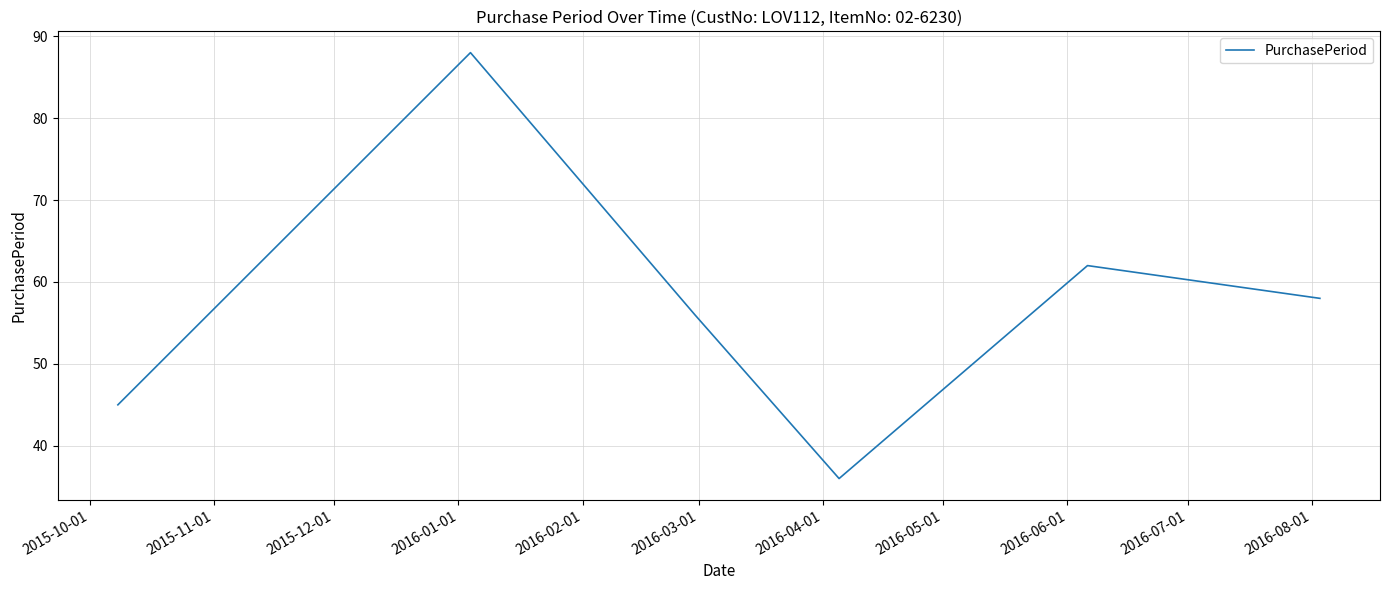

True or false: there are more than 0 points higher than both neighbors.

True